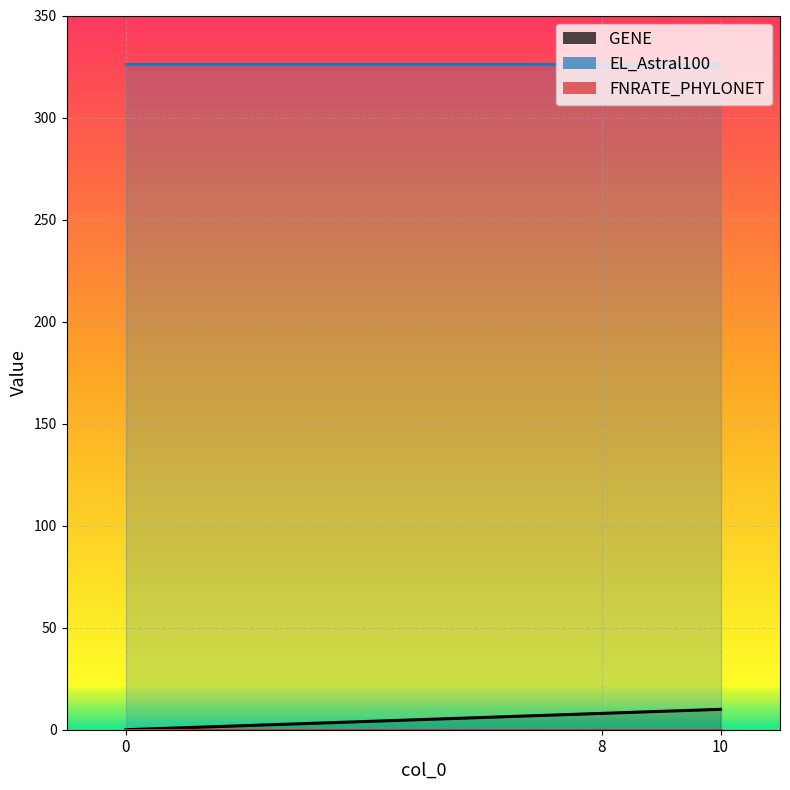

List the series in order of their peak value, lowest first.

FNRATE_PHYLONET, GENE, EL_Astral100